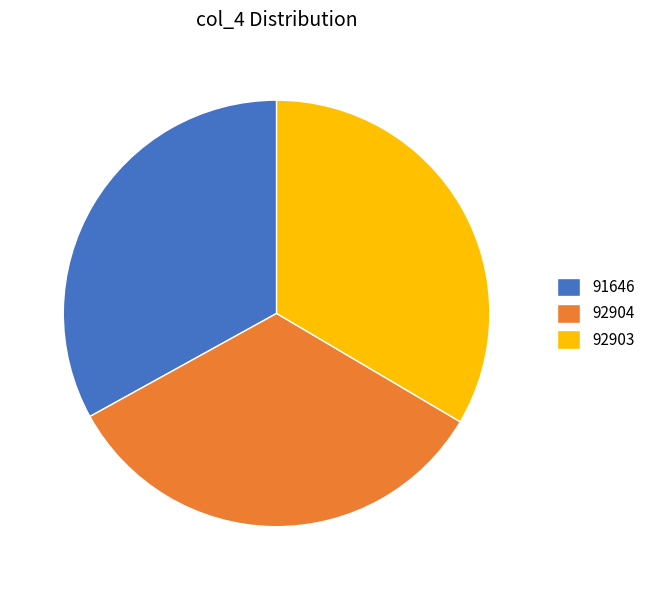

Is there a majority slice in this chart?

No